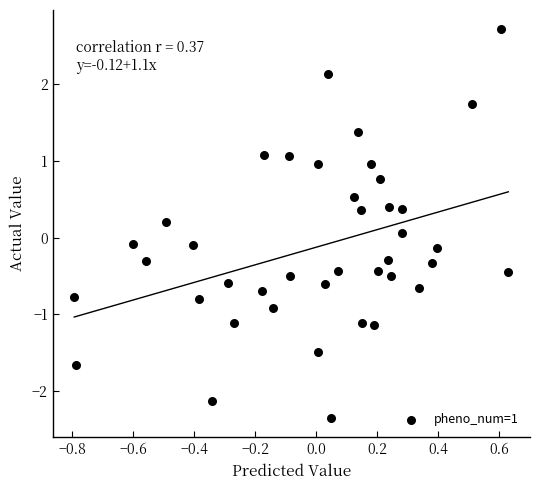

What is the range of X values (max minus min)?

1.4